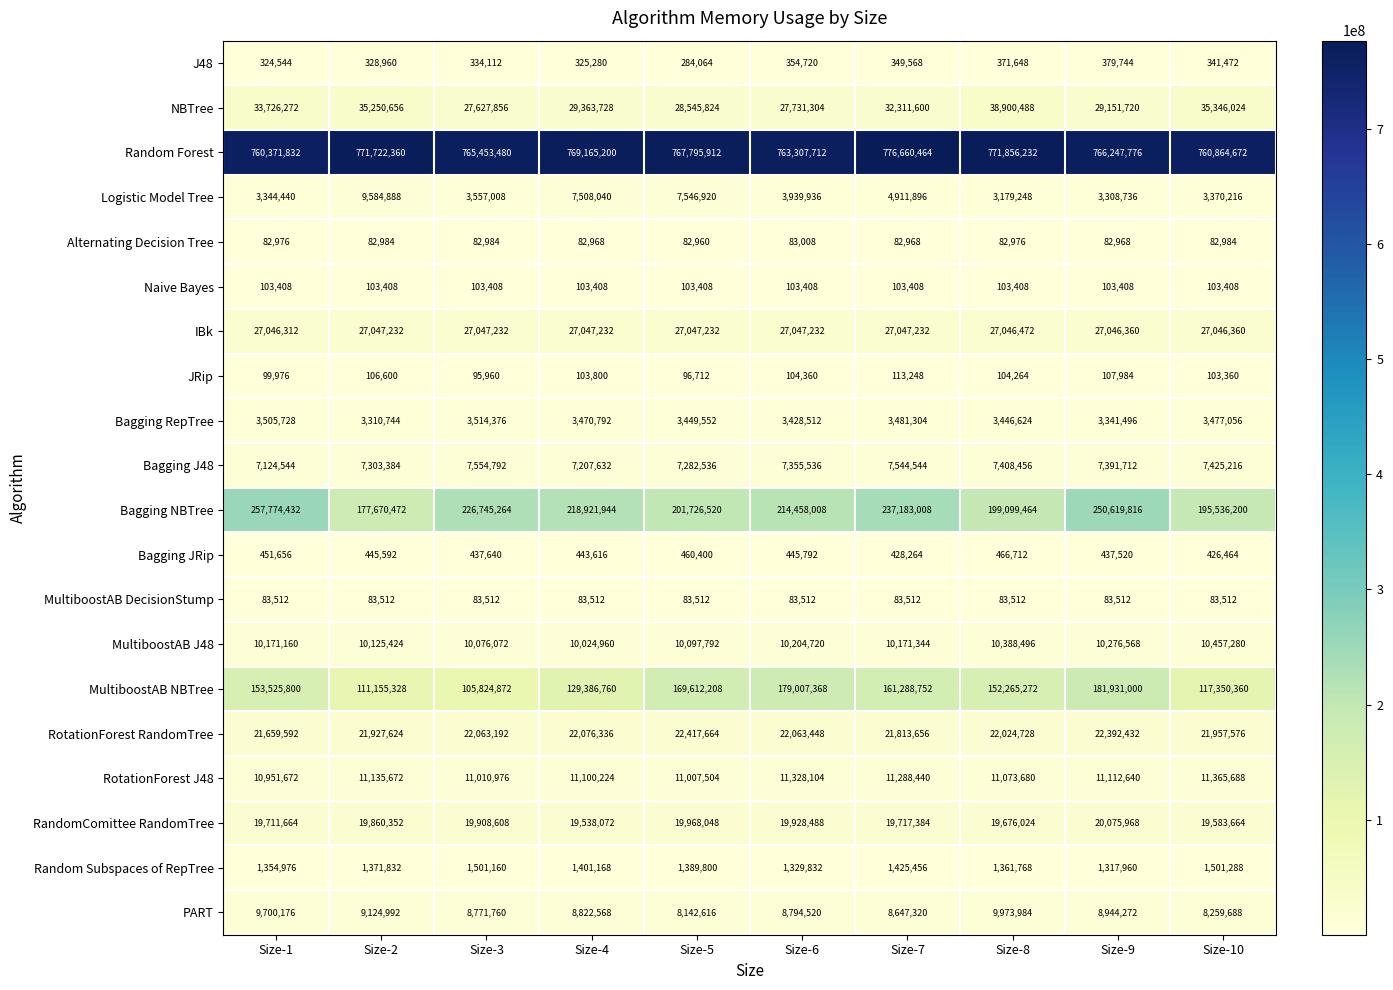

What is the highest value of the IBk series?

27047232